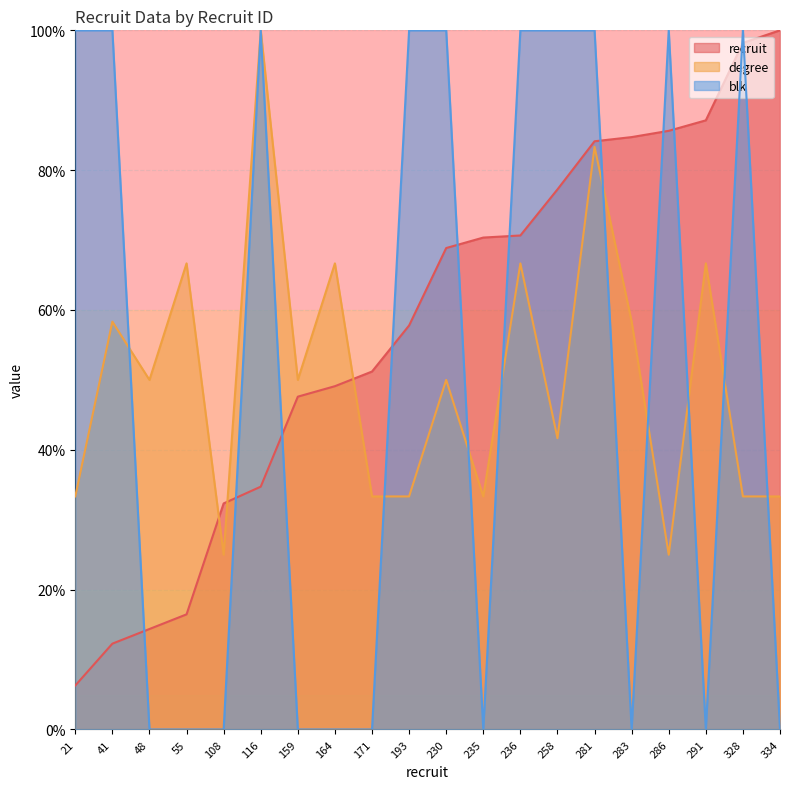

How many interior local valleys does the degree series have?

6